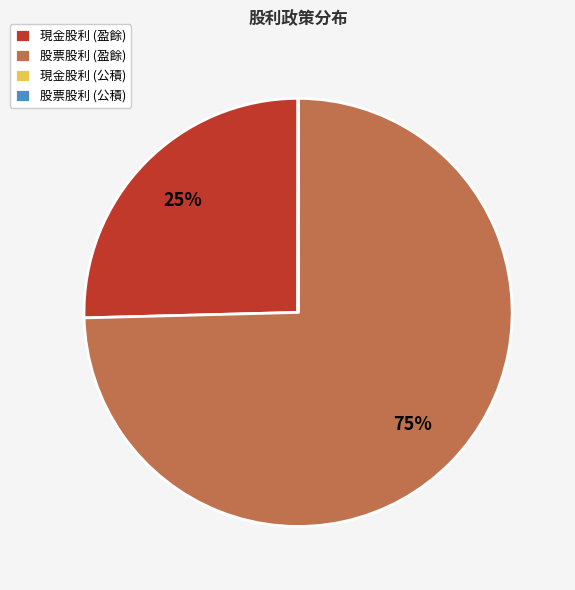

To the nearest percent, what is the difference between the largest and smallest slice percentages?

75%